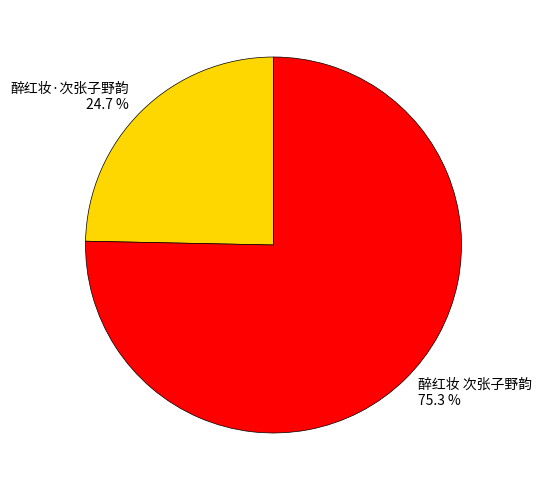

Count the number of slices in the pie.

2